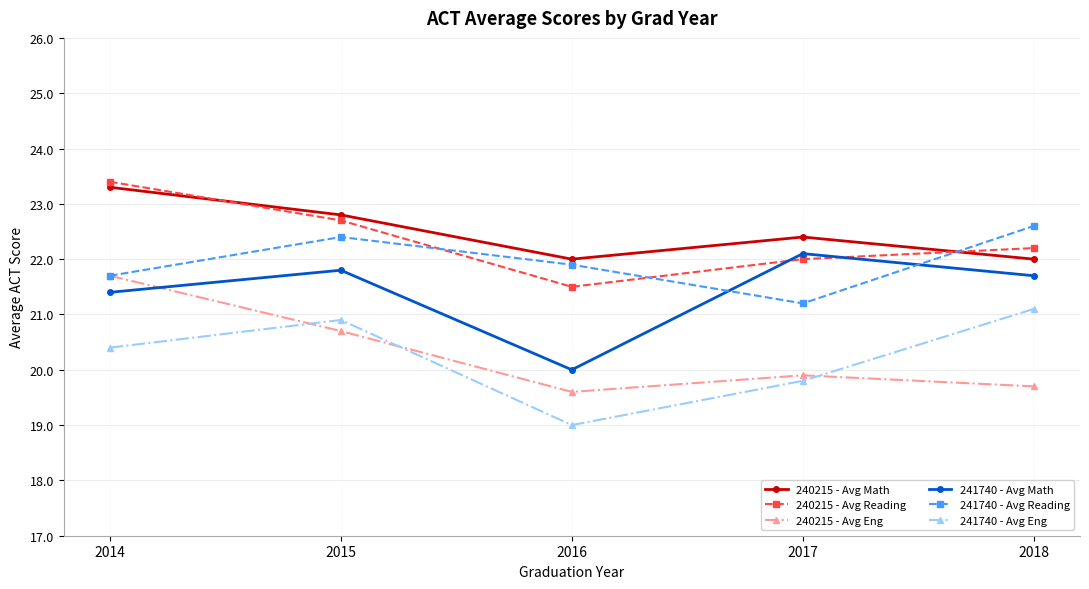

Is the value of 240215 - Avg Math at 2017 greater than the value of 240215 - Avg Eng at 2018?

Yes